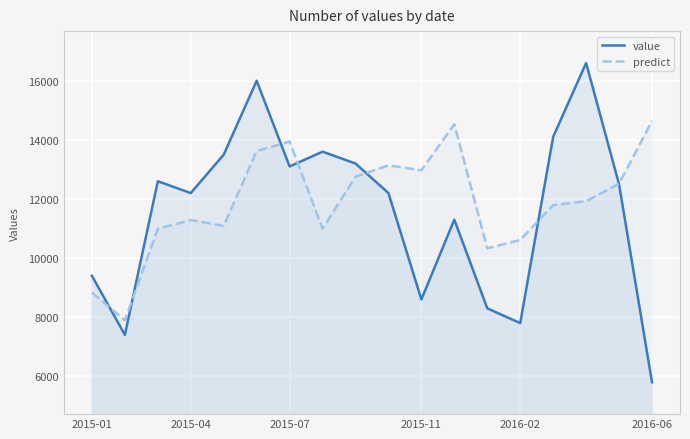

What is the minimum value shown in the chart?

5800.0